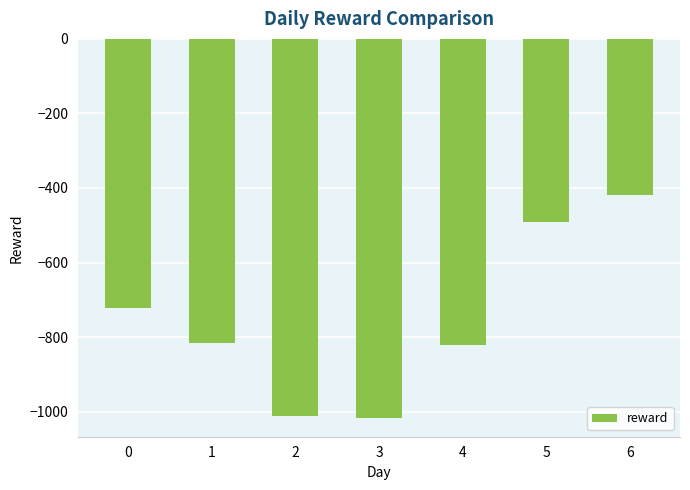

Reading left to right, list all the values displayed in this chart.

0=-721.0	1=-815.8	2=-1010.6	3=-1016.6	4=-822.4	5=-491.0	6=-418.6